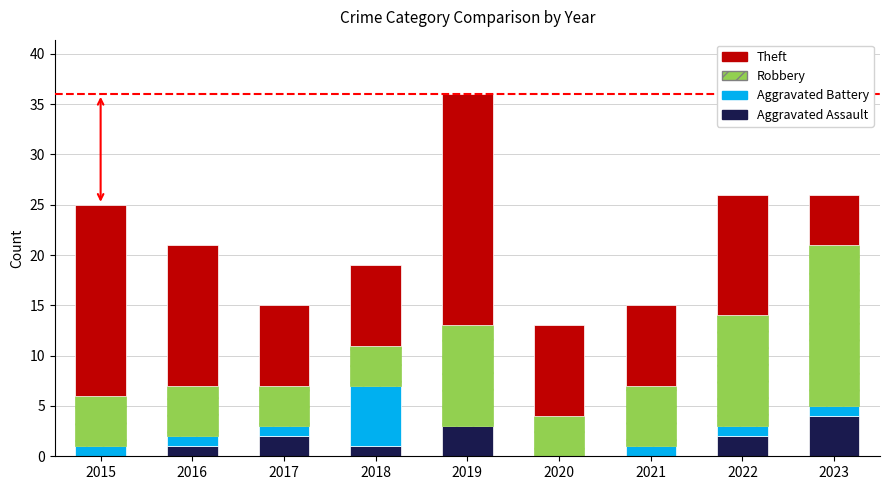

The value of Aggravated Assault at 2017 is 2. True or false?

True